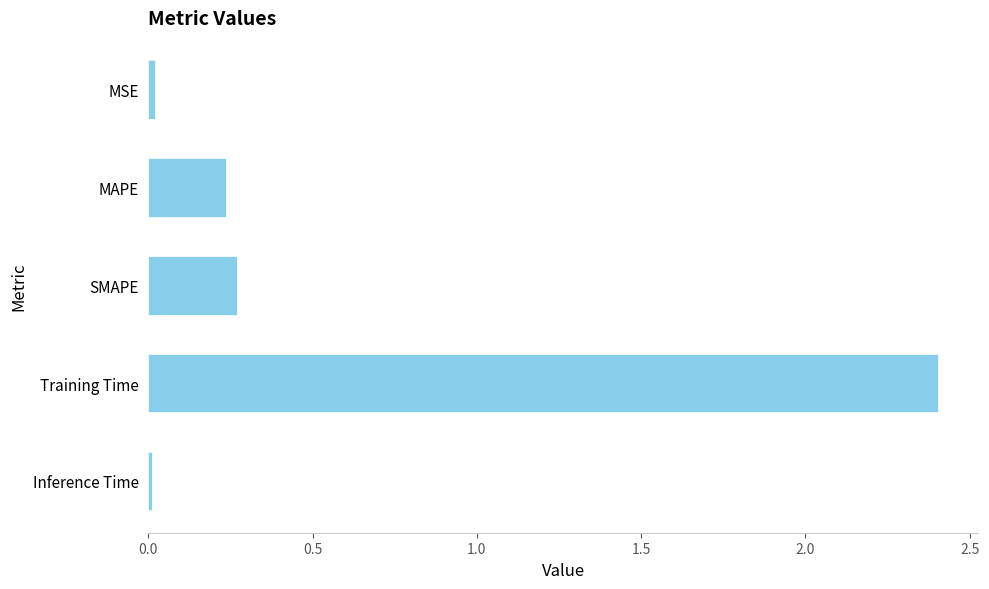

What is the sum of all values?

2.9